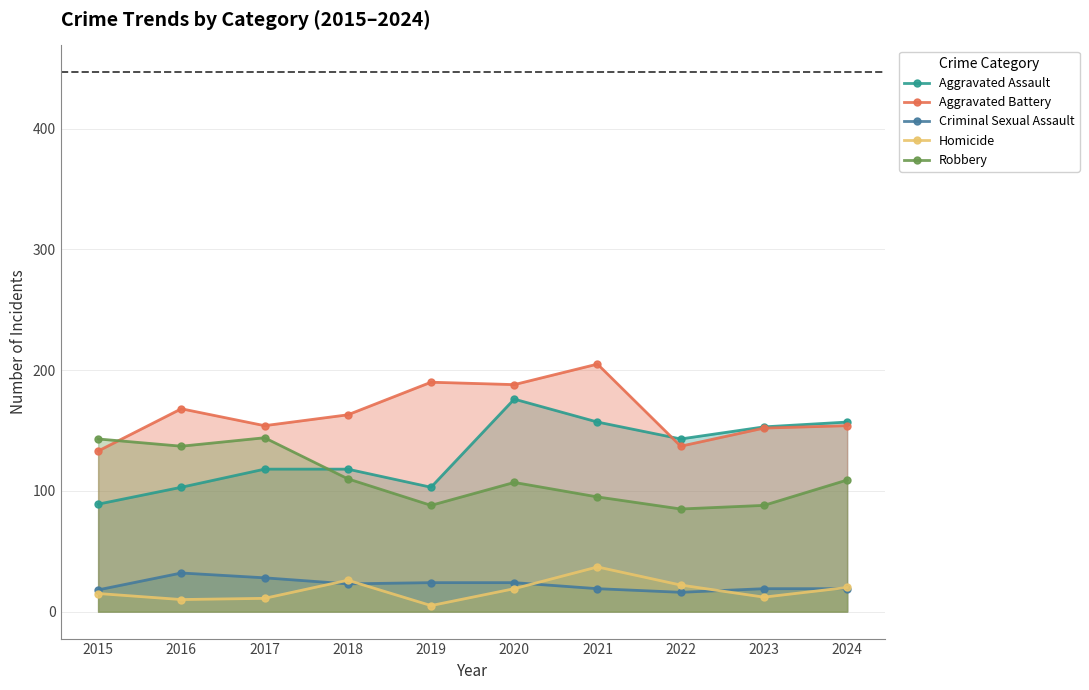

How many data points in Criminal Sexual Assault are less than 23?

5